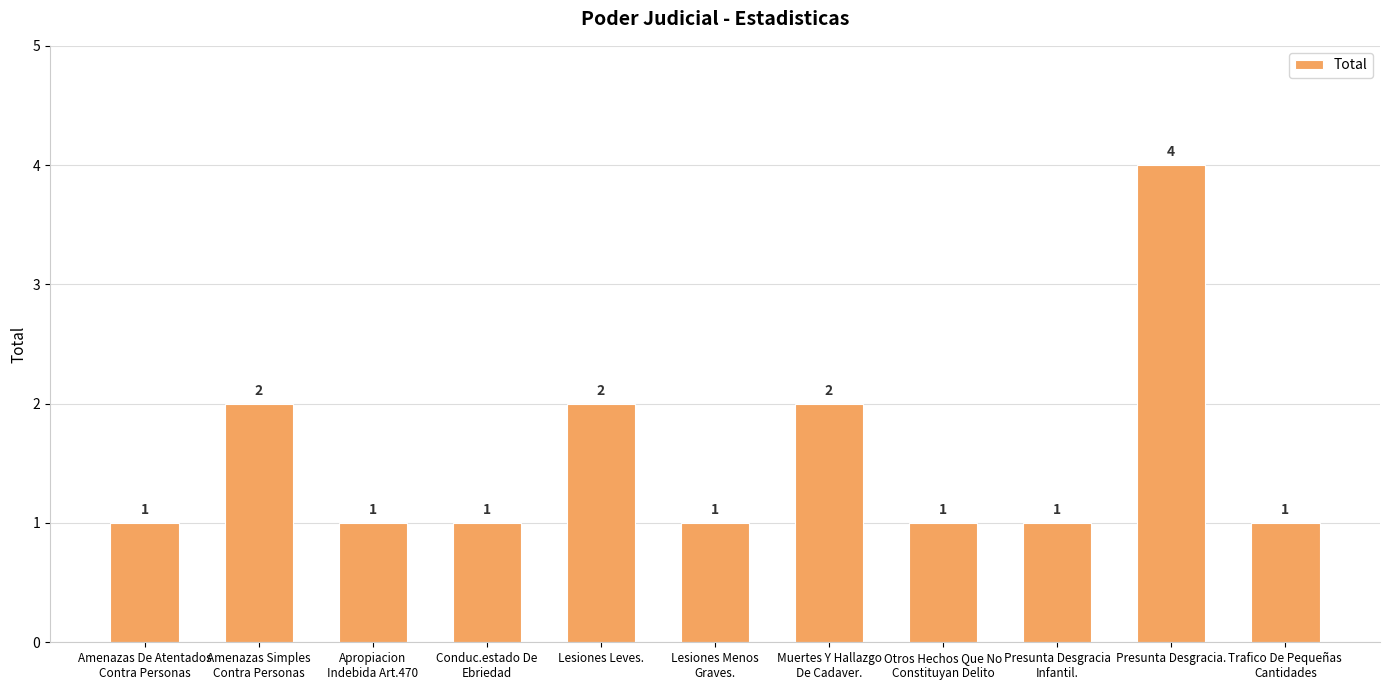

The value at Presunta Desgracia. is 3. True or false?

False